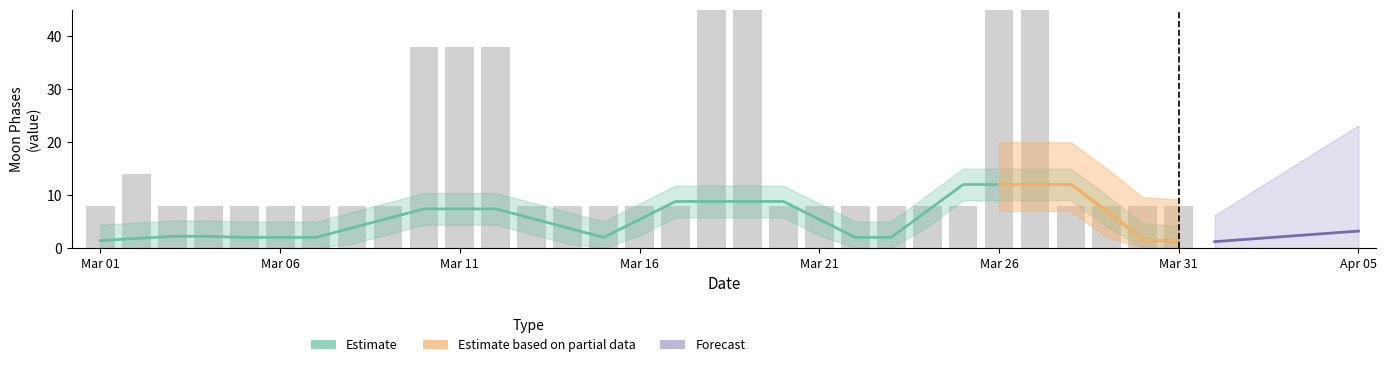

At which category does the chart reach its minimum across all series?

Mar 01